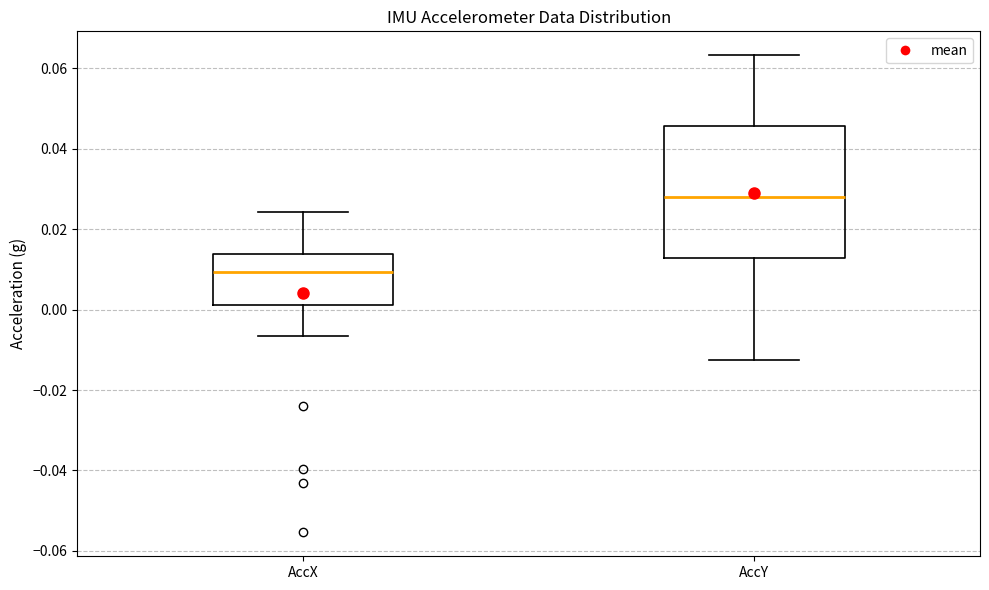

Which box's median line is the highest?

AccY